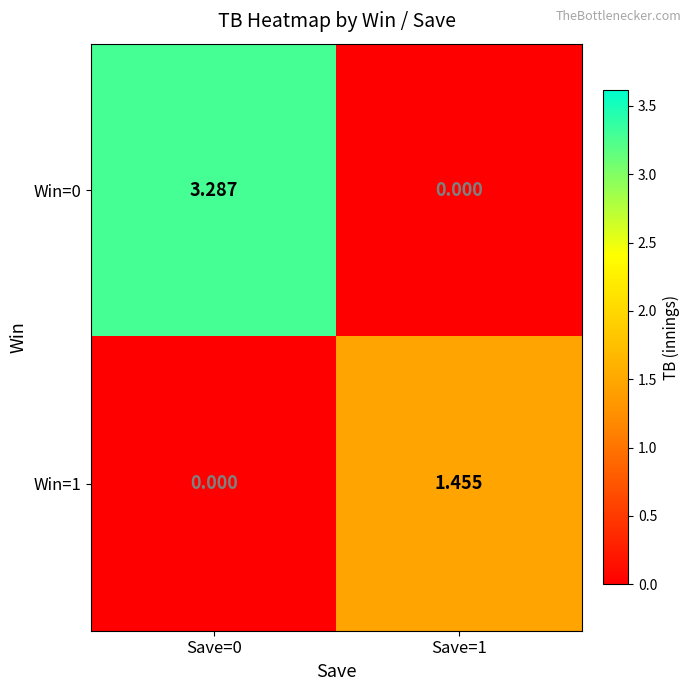

At how many categories does at least one series exceed 0?

2